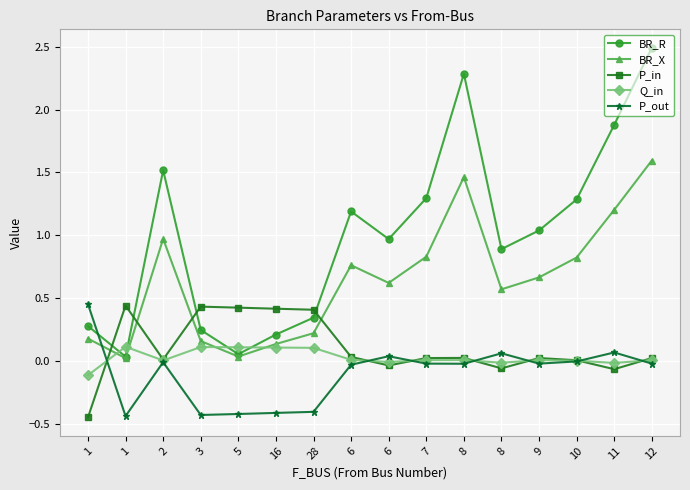

True or false: BR_X and Q_in intersect in this chart.

True